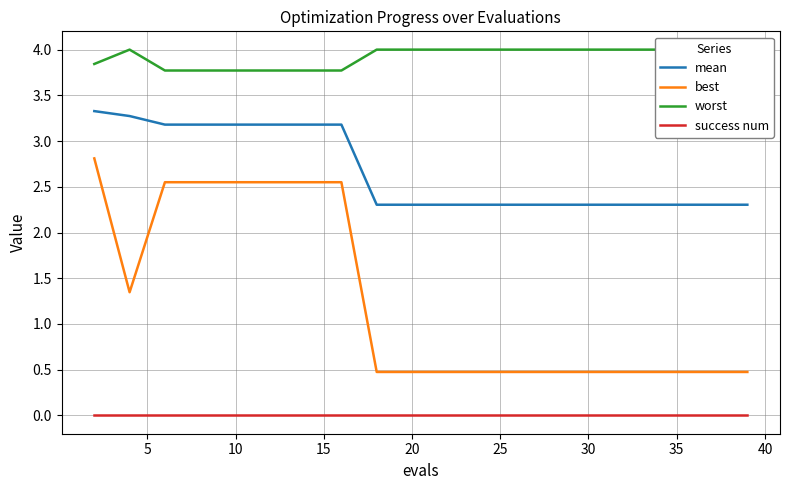

True or false: mean has a value of 2.3 at 30.

True